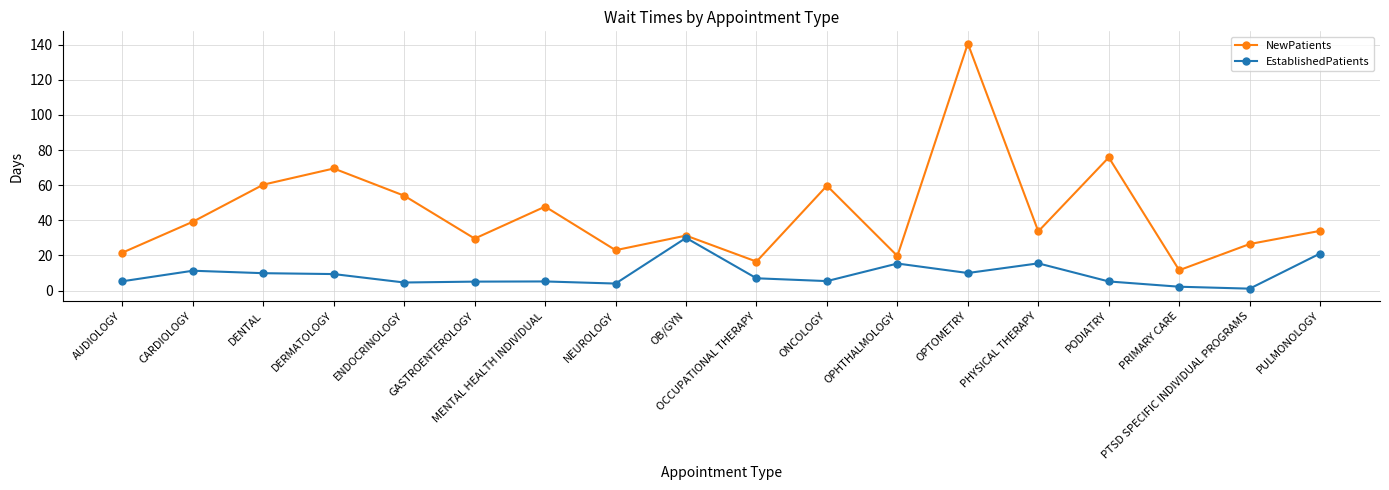

What value does the EstablishedPatients series have at OB/GYN?

30.0